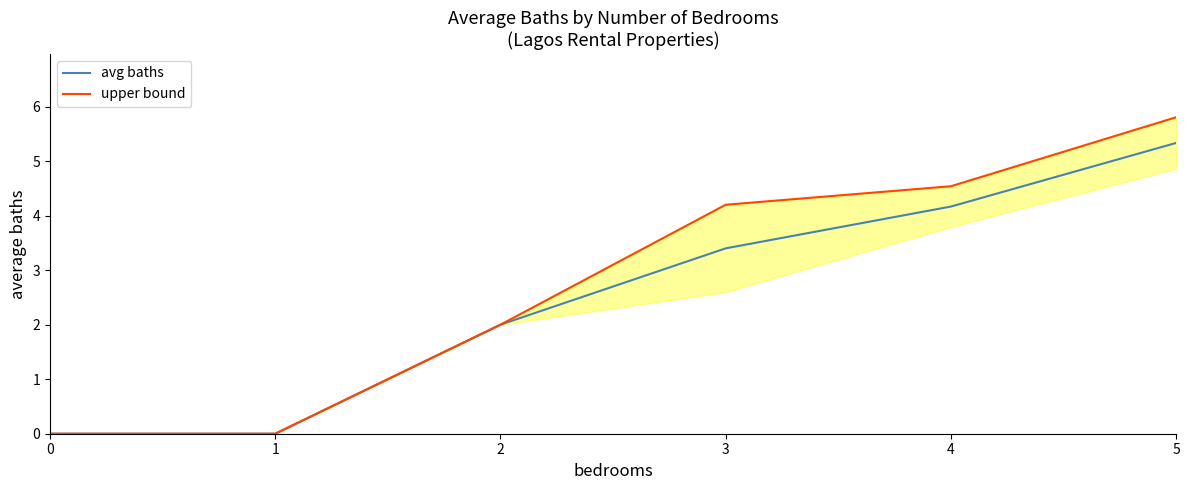

True or false: avg baths and upper bound intersect in this chart.

False